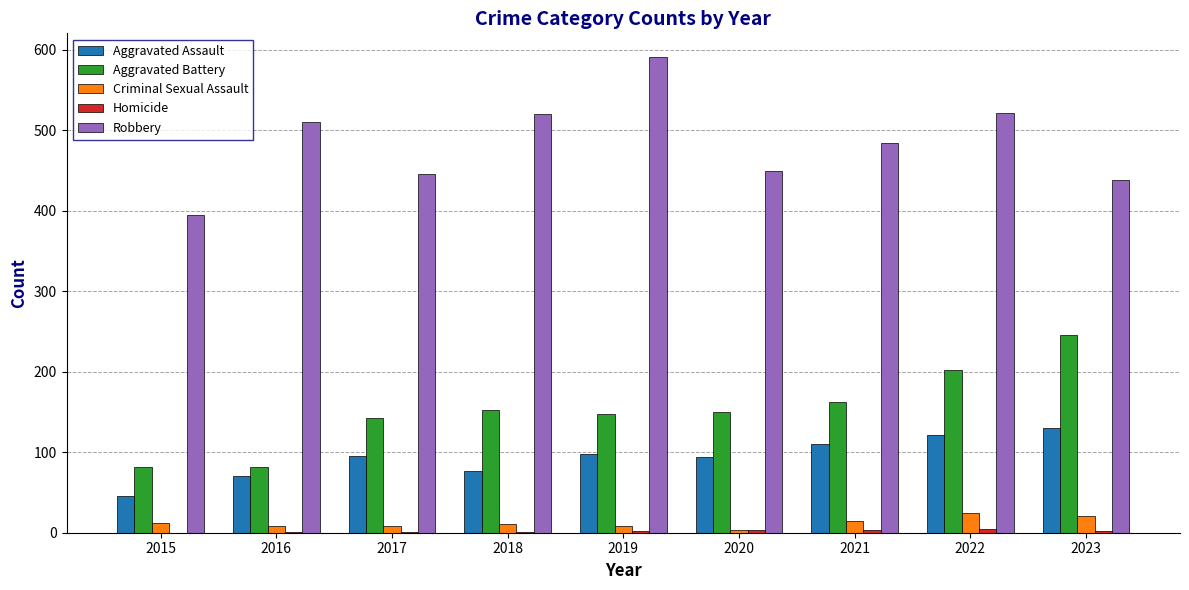

Which category has the highest value across all series?

2019